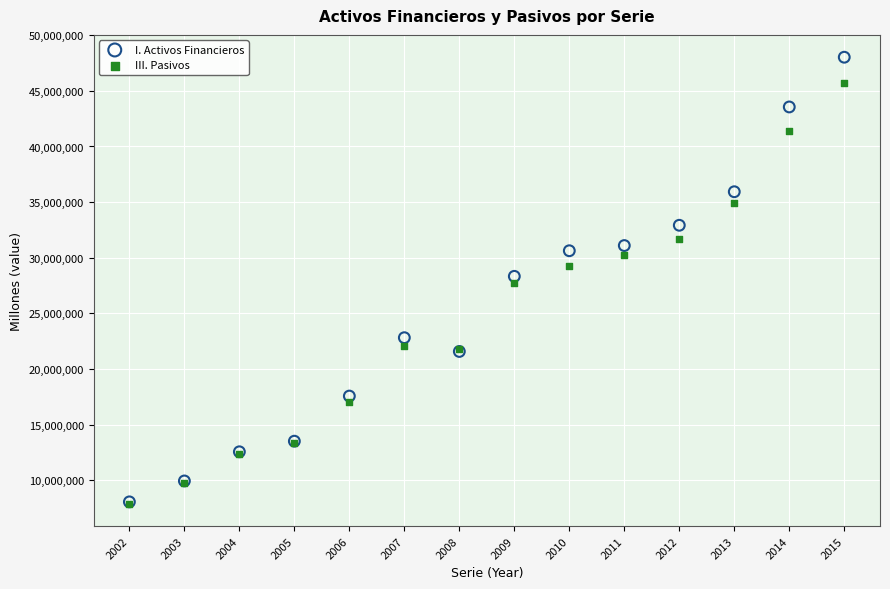

What are all the series names shown in the legend?

I. Activos Financieros, III. Pasivos